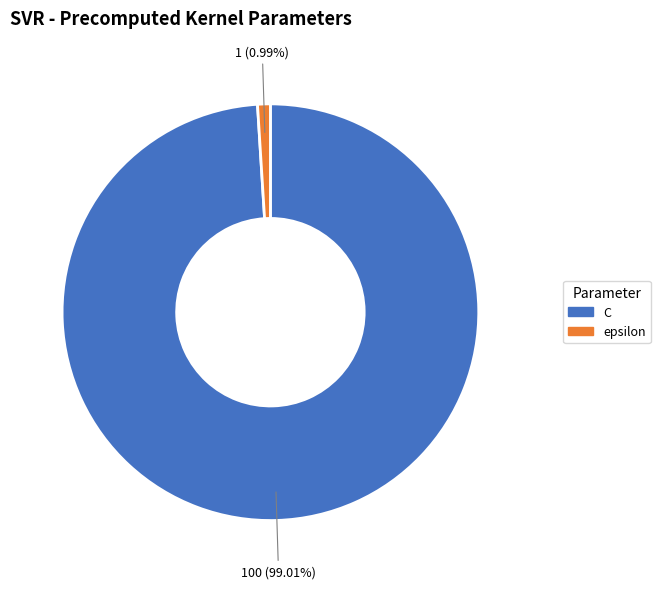

Which slice is the largest?

C